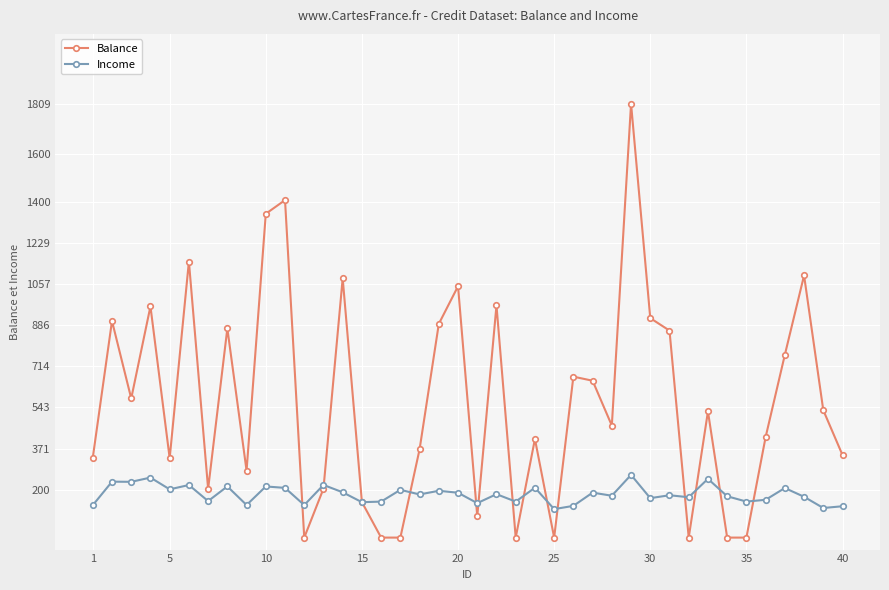

What is the average value of the Balance series?

565.9